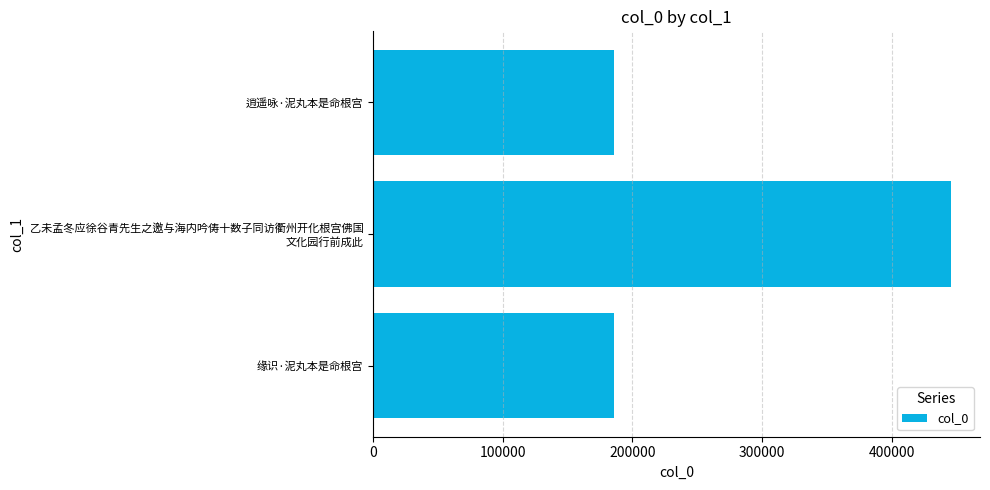

Count the number of data series in this chart.

1